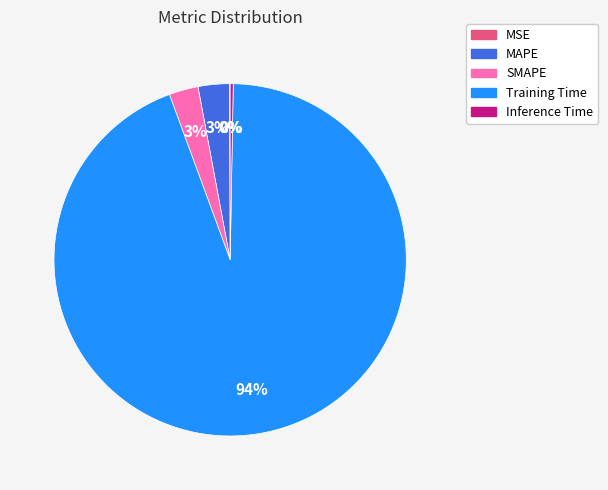

To the nearest percent, what portion does MAPE represent?

3%